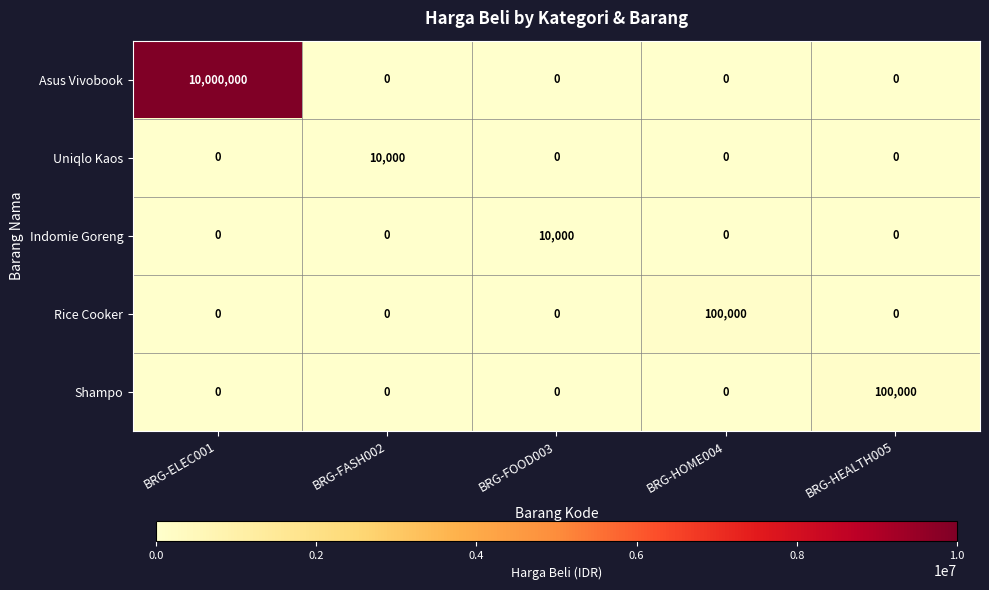

Which series has the widest spread of values?

Asus Vivobook